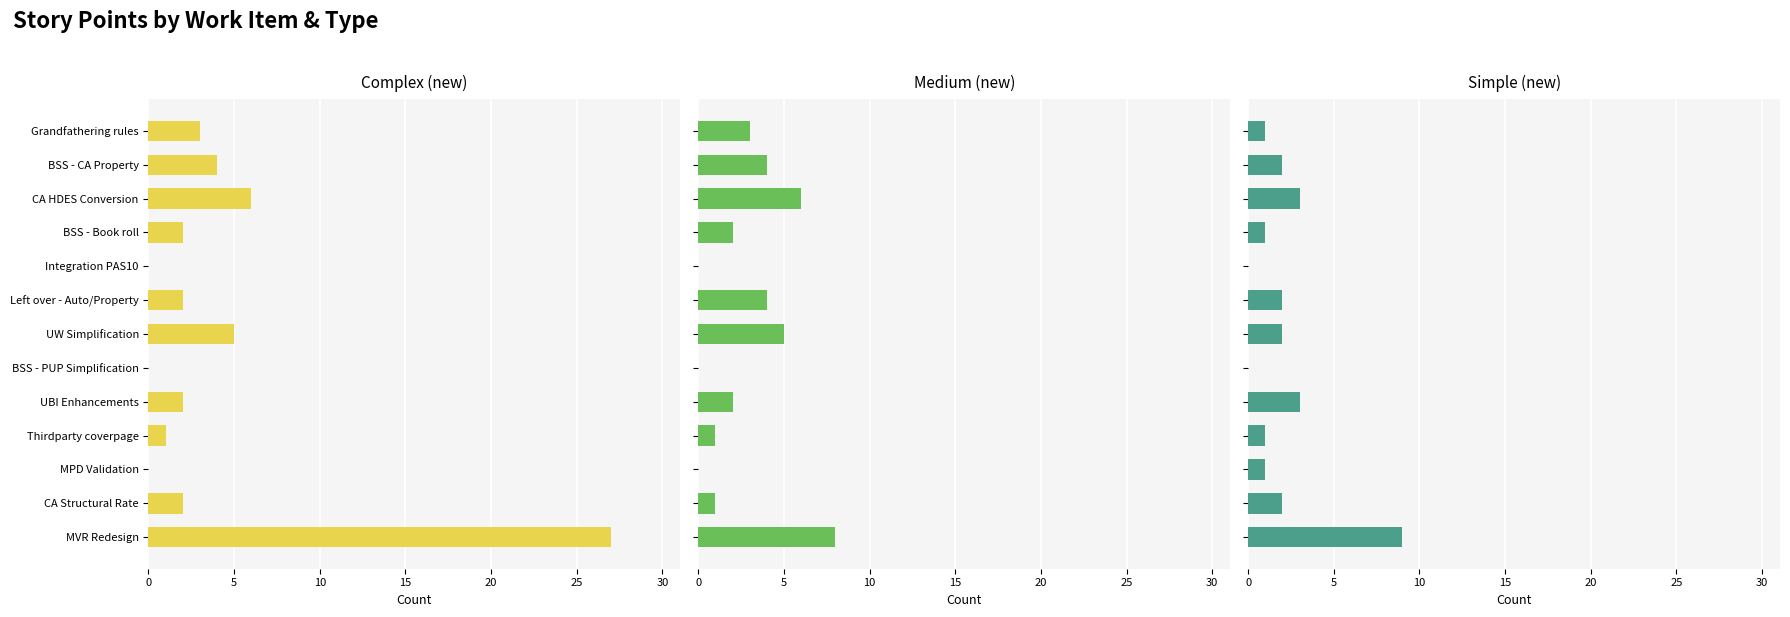

Rank the series by their maximum value, from lowest to highest.

Medium (new), Simple (new), Complex (new)